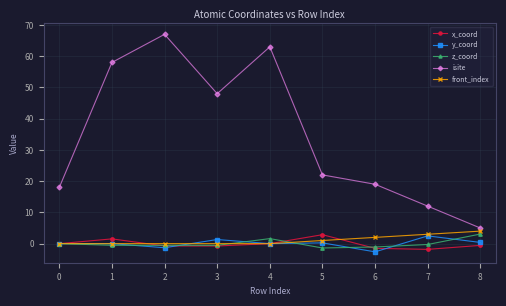

Which series has the largest total across all categories?

isite